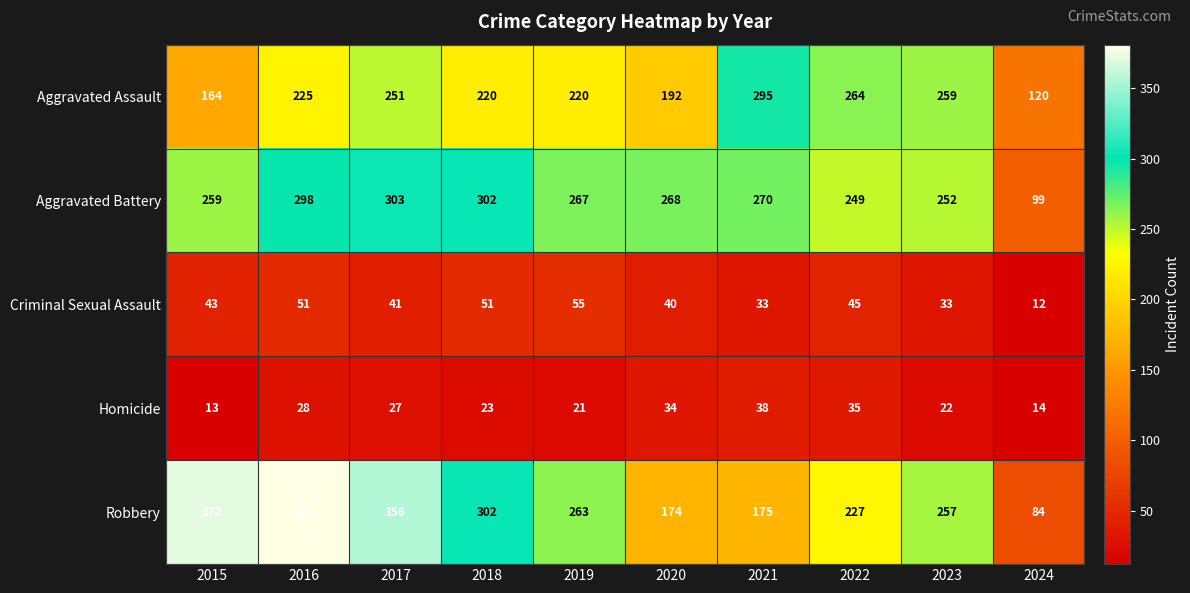

What is the highest value of the Criminal Sexual Assault series?

55